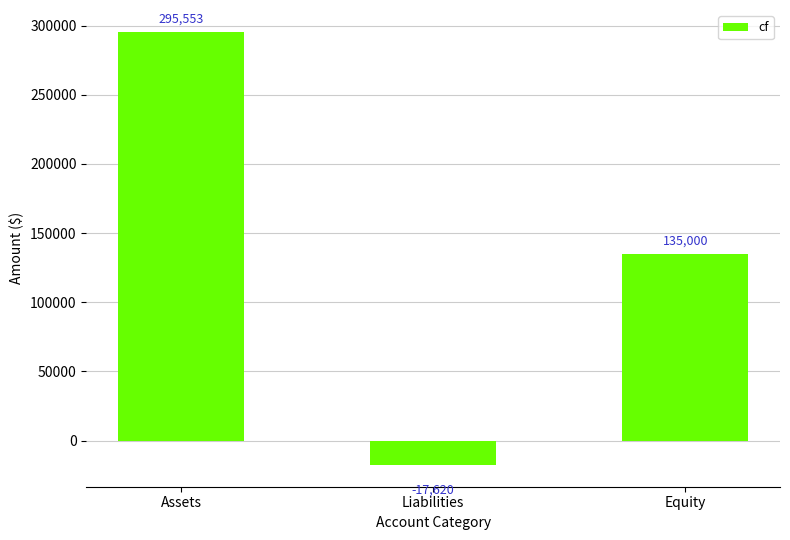

Is it true that the value at Assets is 424104.4?

False